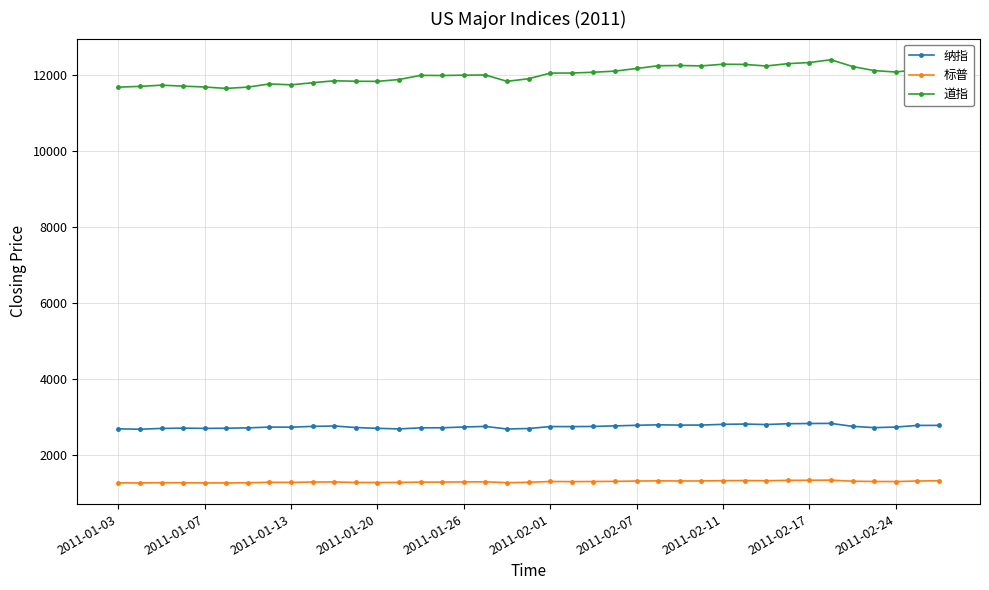

What is the value of the 标普 point at the 20th from the left?

1286.1